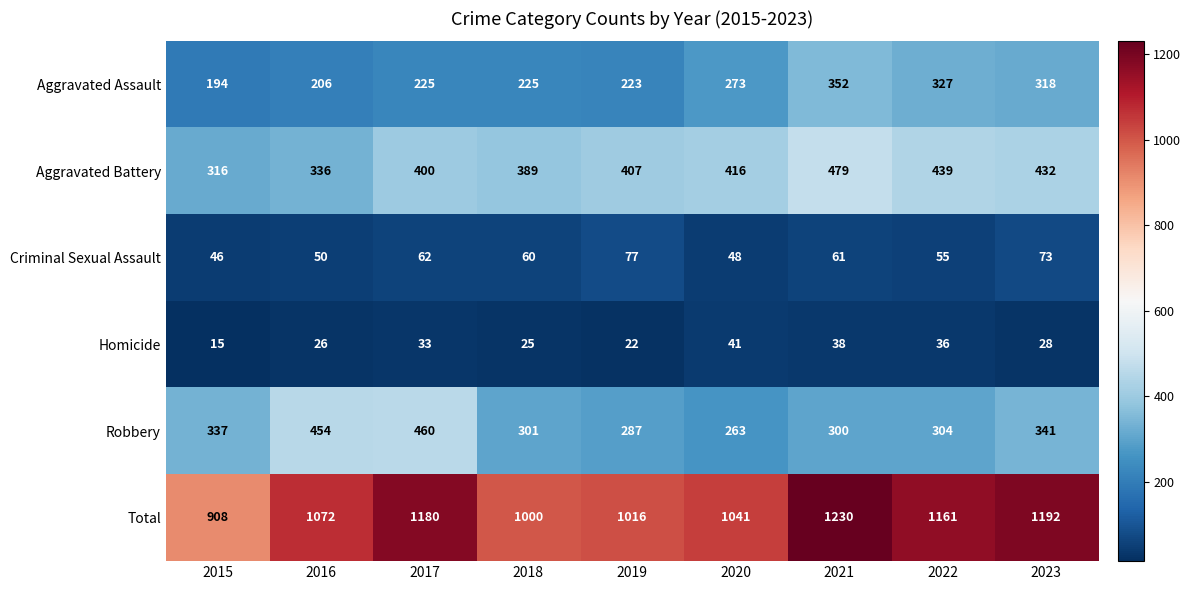

The Homicide series shows 9 at 2015. True or false?

False